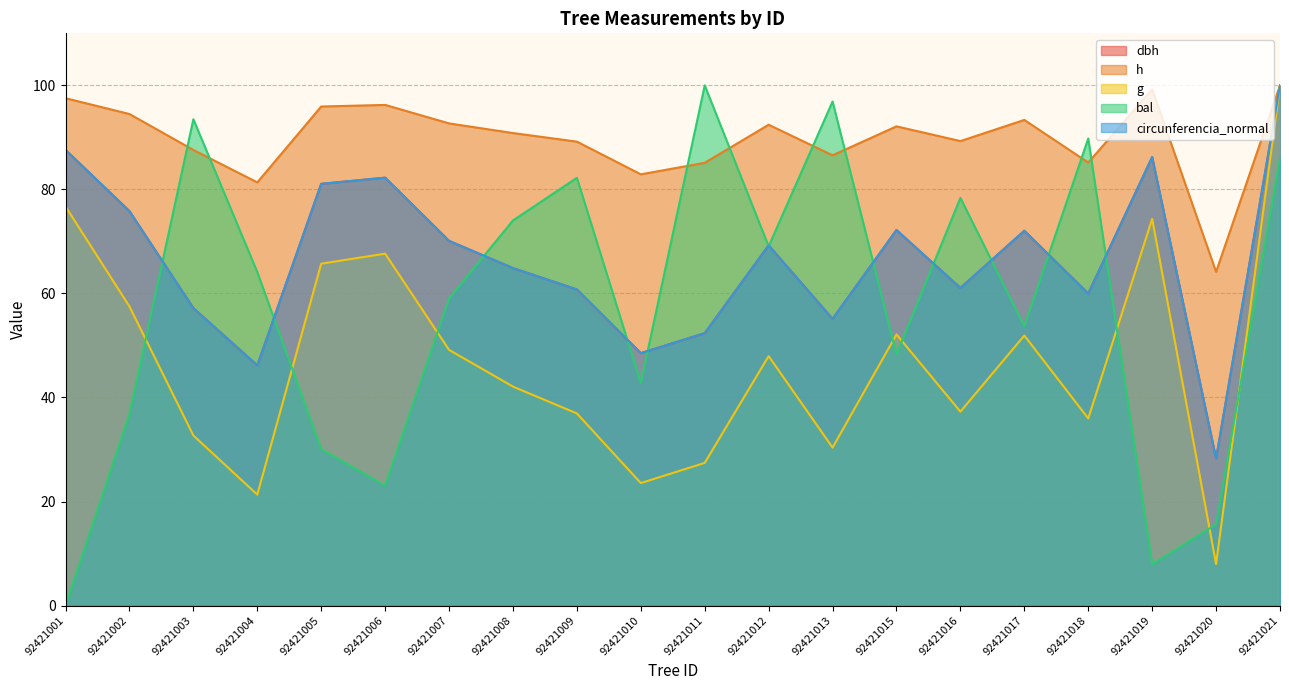

At which category is the sum across all series the highest?

92421021